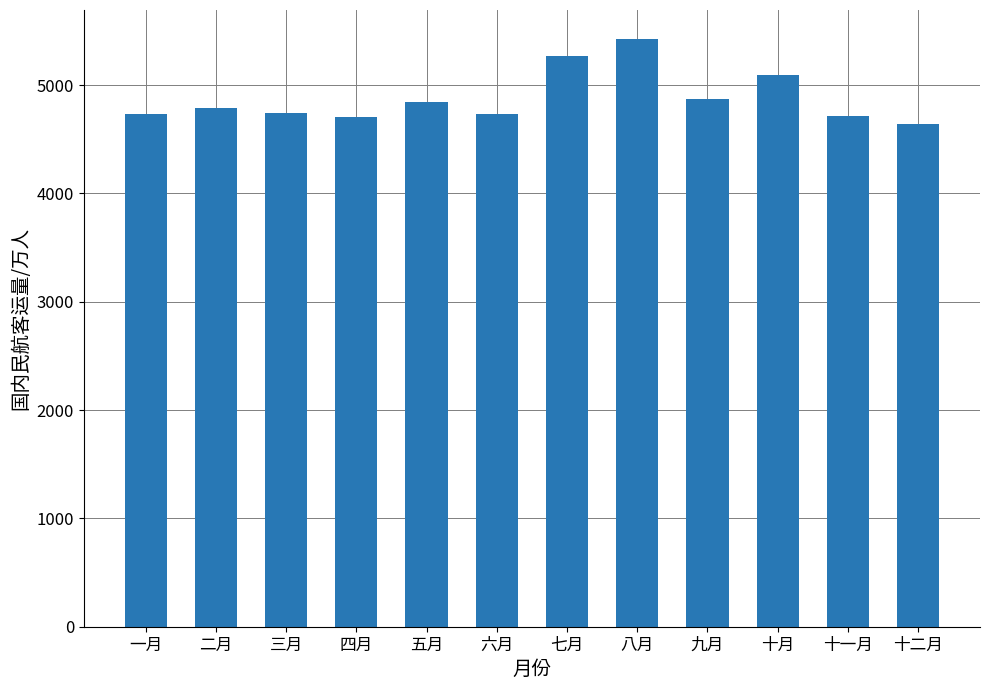

Which has a higher value, 十二月 or 七月?

七月